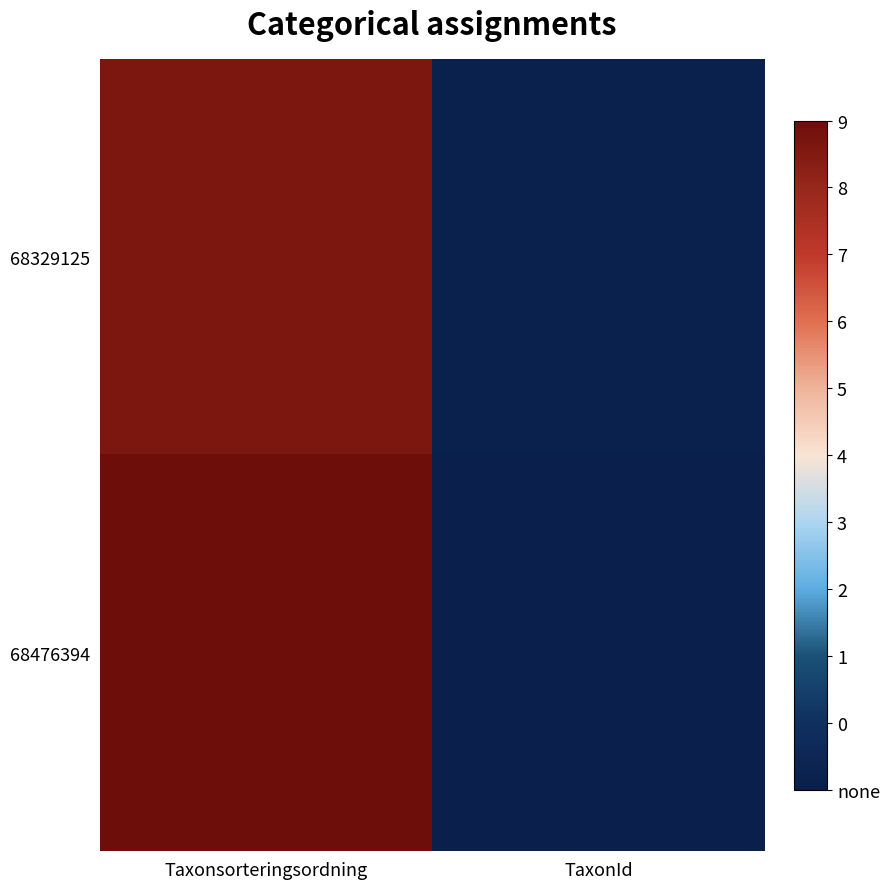

Reading left to right, what are all the values shown in this chart?

68329125: Taxonsorteringsordning=90074	TaxonId=3298
68476394: Taxonsorteringsordning=93375	TaxonId=2180